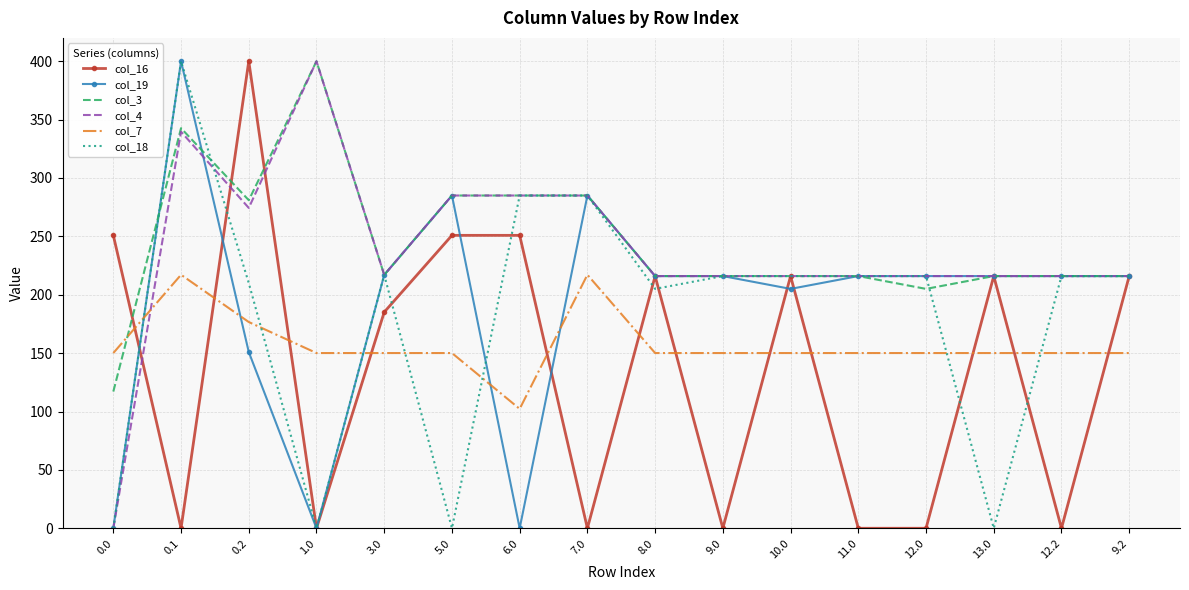

What is the average value of the col_19 series?

190.9